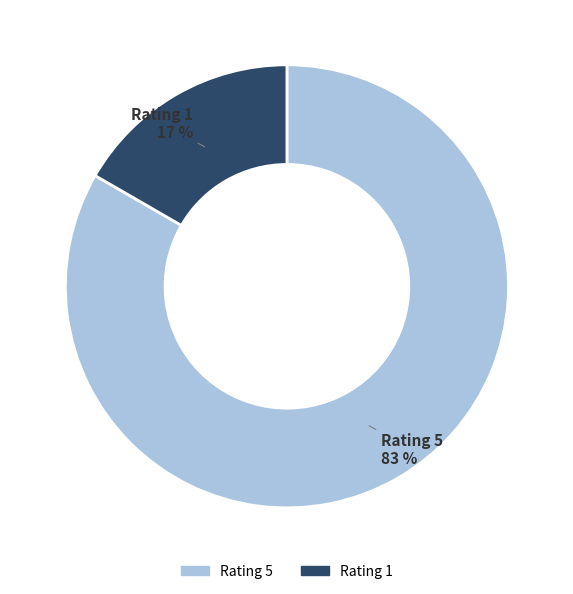

Rank the categories by value from lowest to highest.

Rating 1, Rating 5